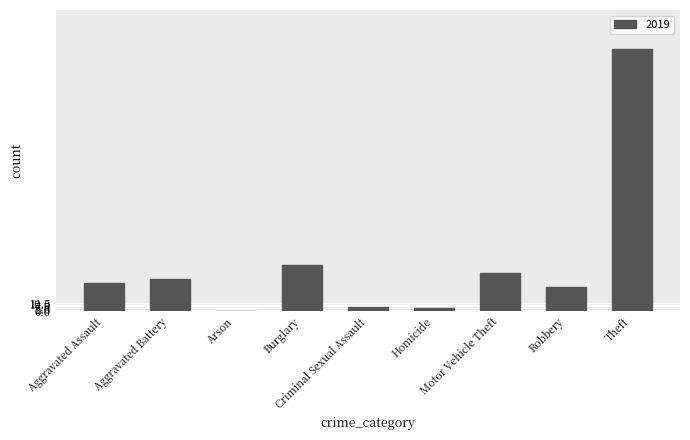

What is the greatest value displayed?

409